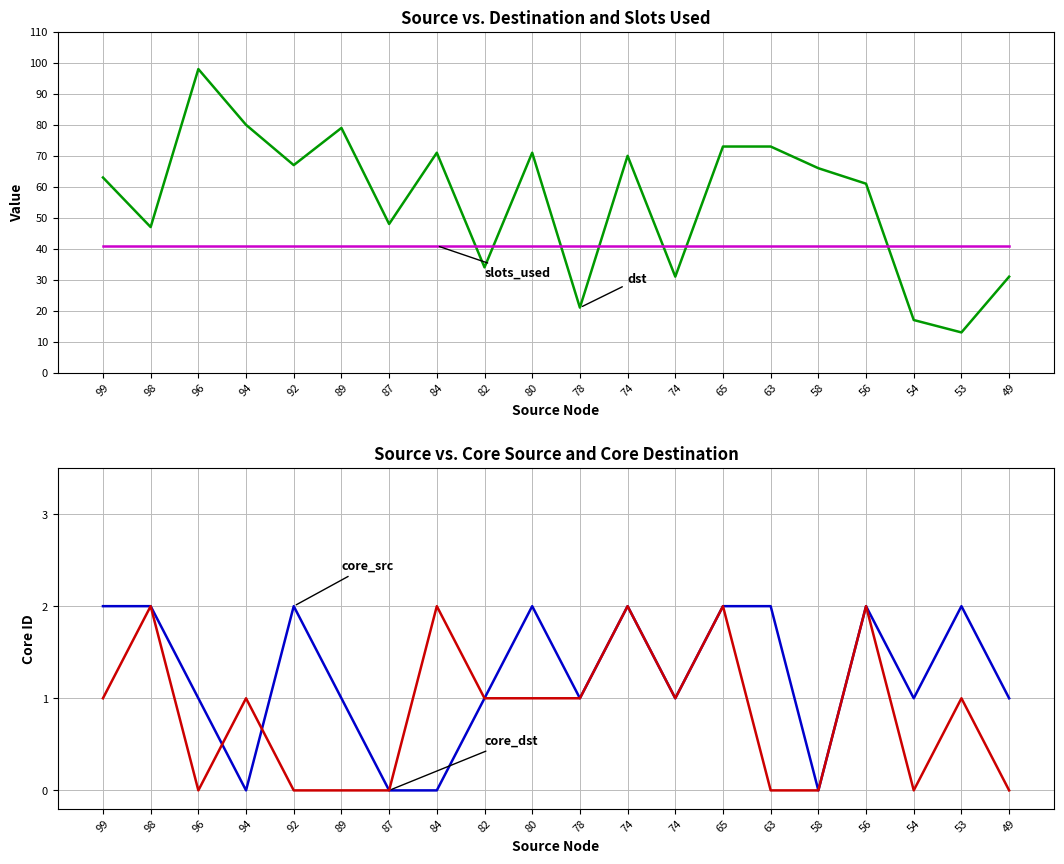

What is the value of the core_dst point at the 9th from the left?

1